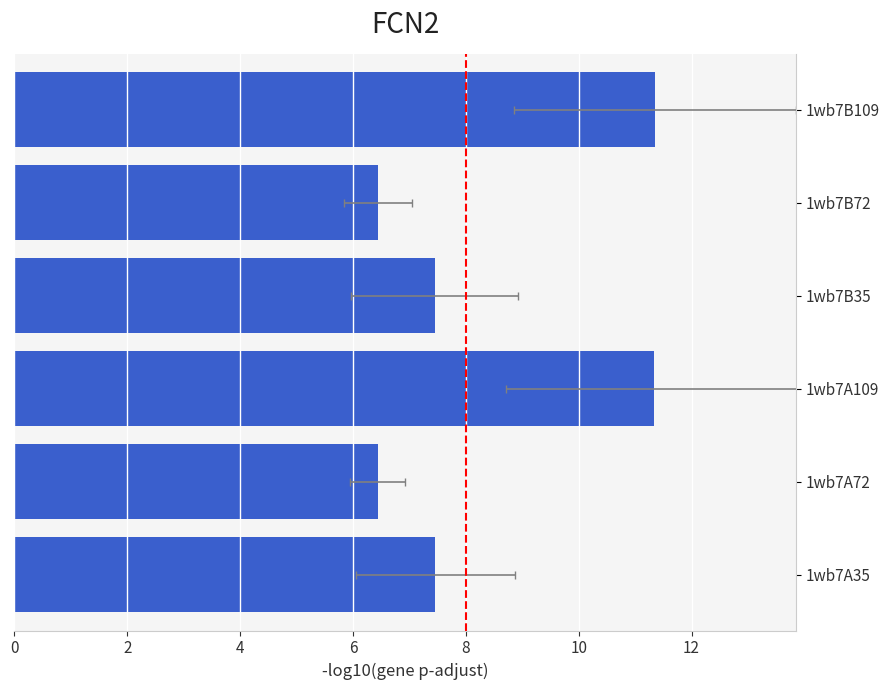

What value does the data have at 2?

6.4